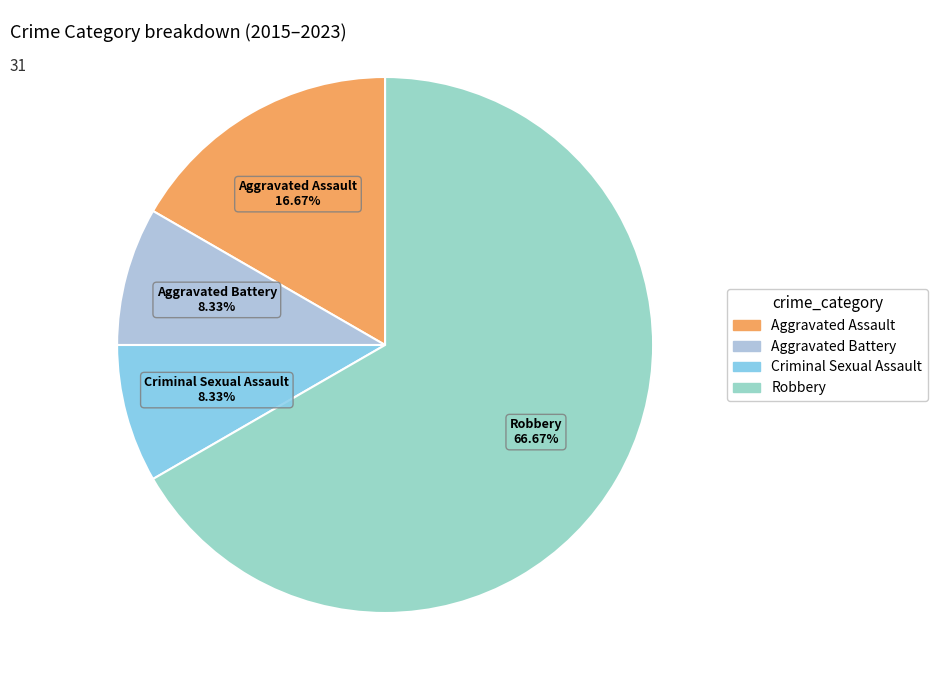

Which slice represents more than half of the pie?

Robbery